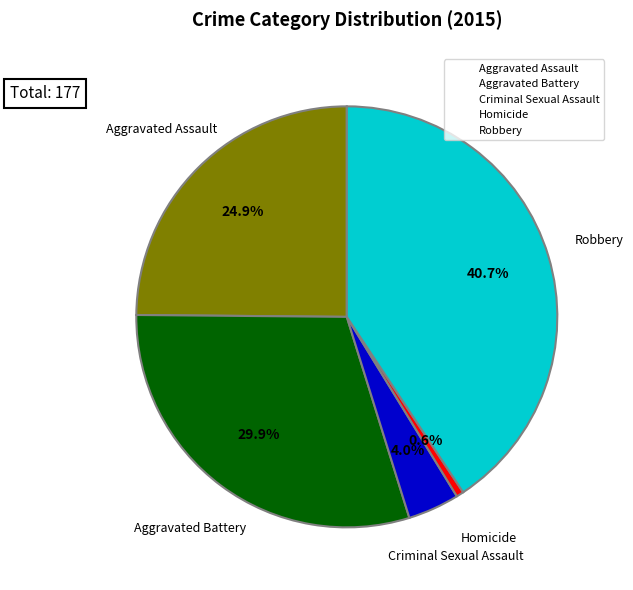

What portion of the pie excludes Criminal Sexual Assault?

96.0%